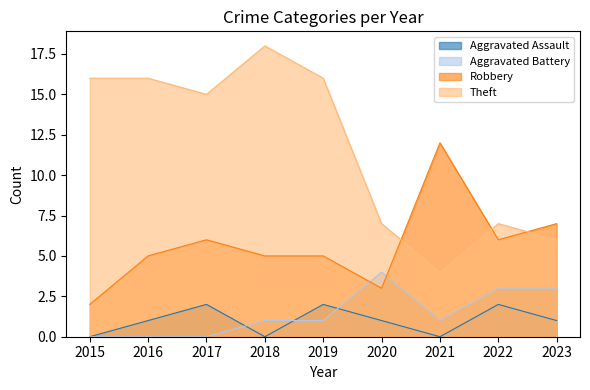

Which series changed the most between 2015 and 2020?

Theft